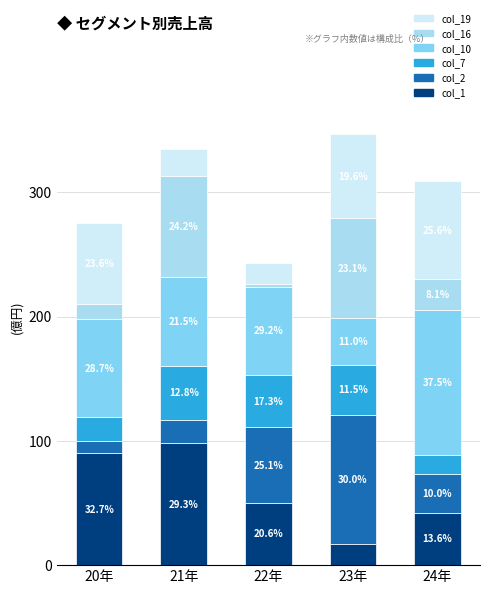

Does the chart contain any negative values?

No